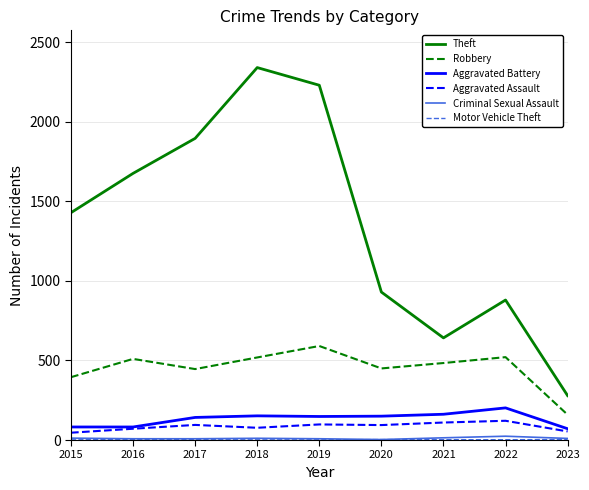

What is the spread (max minus min) of values at 2017?

1894